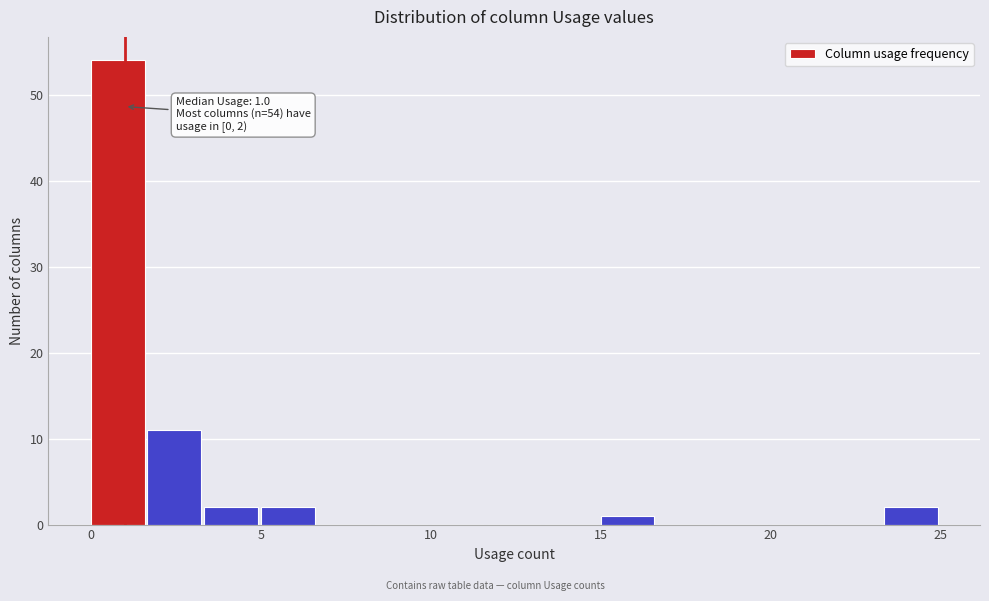

Around what value on the x-axis is the tallest bar? Give the approximate position of its centre, as read against the axis.

1.0